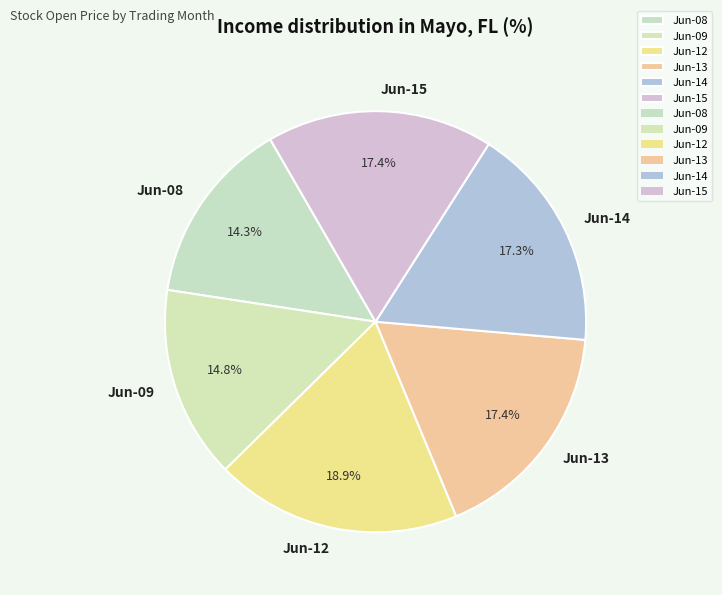

To the nearest percent, what is the difference between the largest and smallest slice percentages?

5%